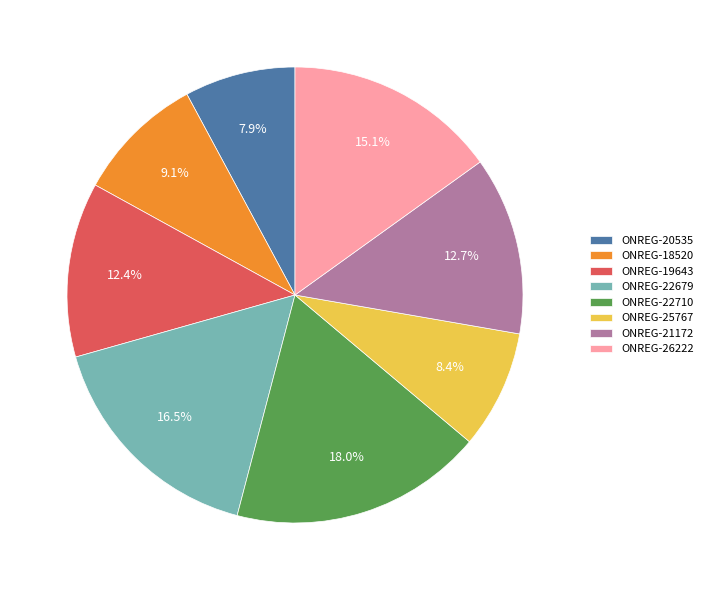

Does ONREG-21172 represent more than half of the total?

No